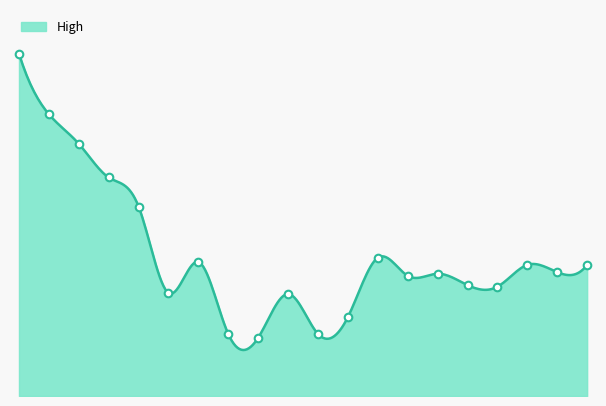

What is the ratio of the value at 2020-02-25 to the value at 2020-03-23?

2.6